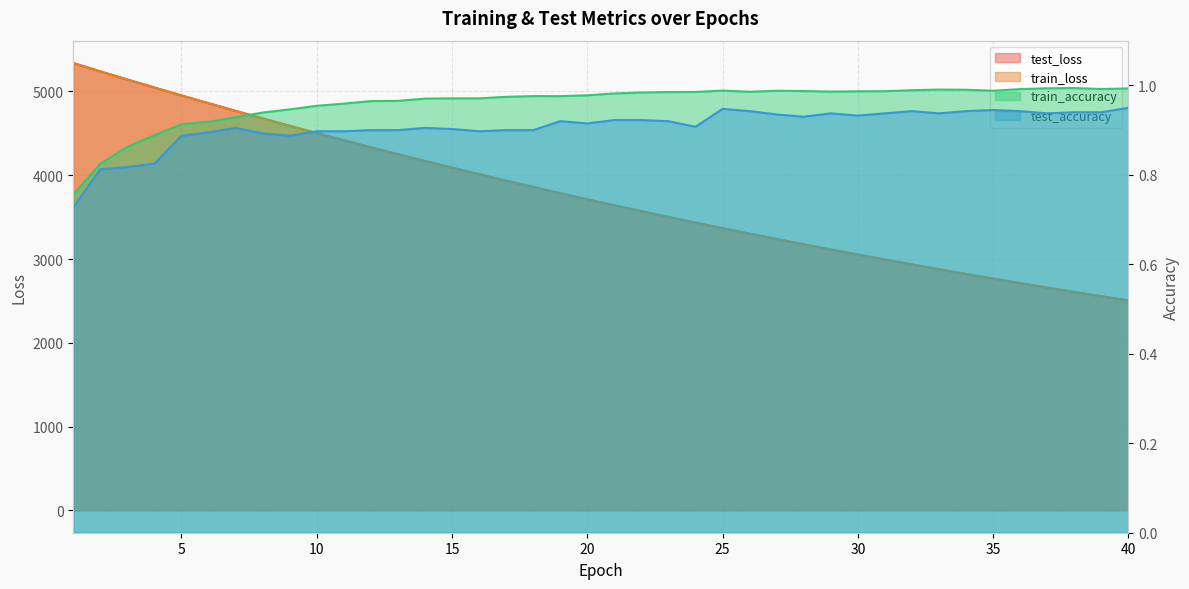

At which category is the sum across all series the highest?

1